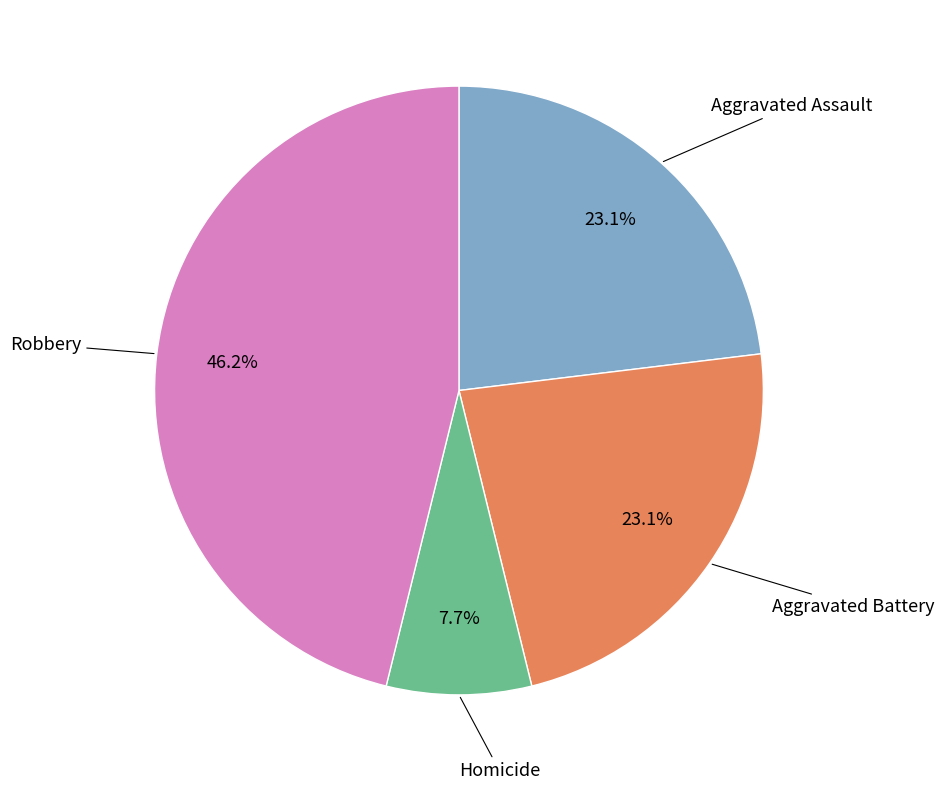

To the nearest percent, what is the difference between the largest and smallest slice percentages?

38%